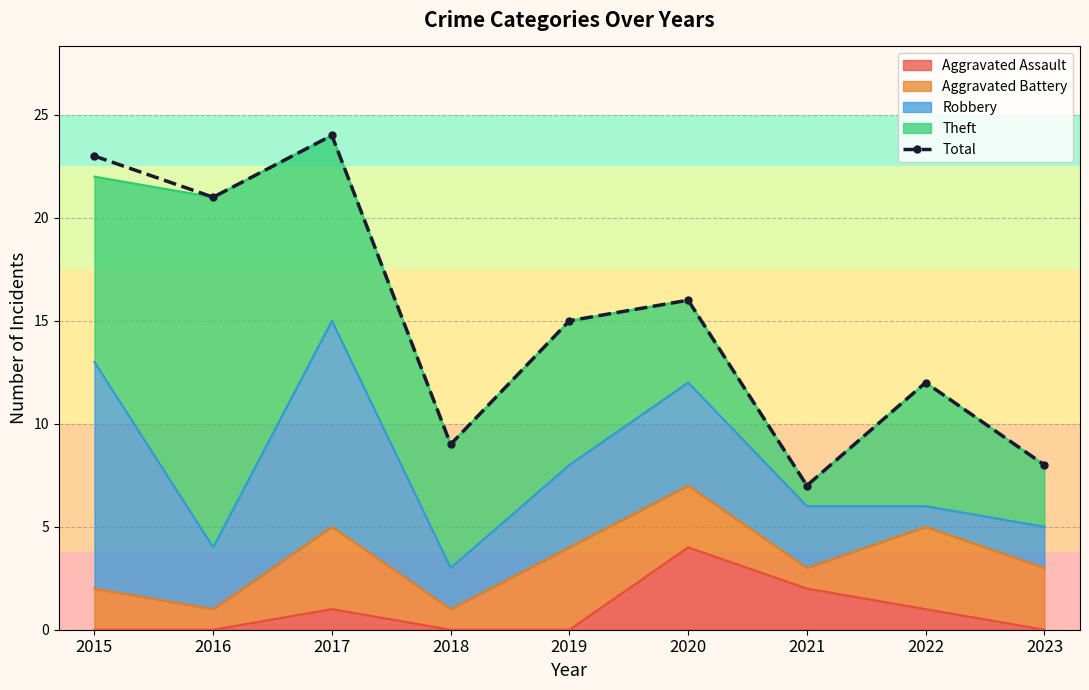

Approximately how many times larger is the value at 2016 compared to 2021?

3.0